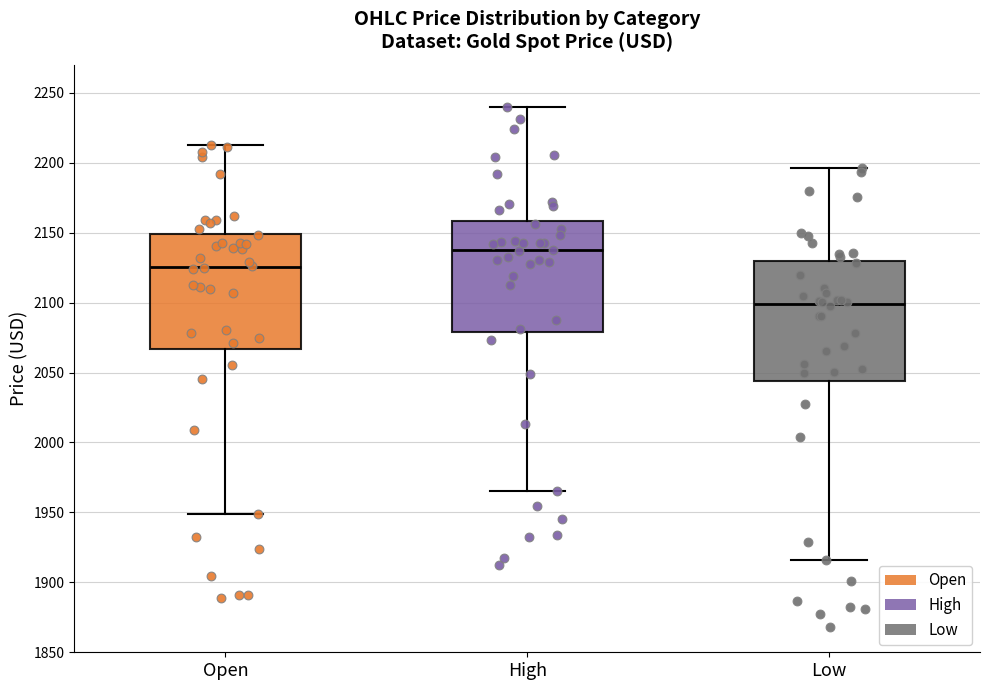

Where is the lower edge of the box for Low on the y-axis? The values are not printed on the chart, so give them approximately, as read against the axis.

2045